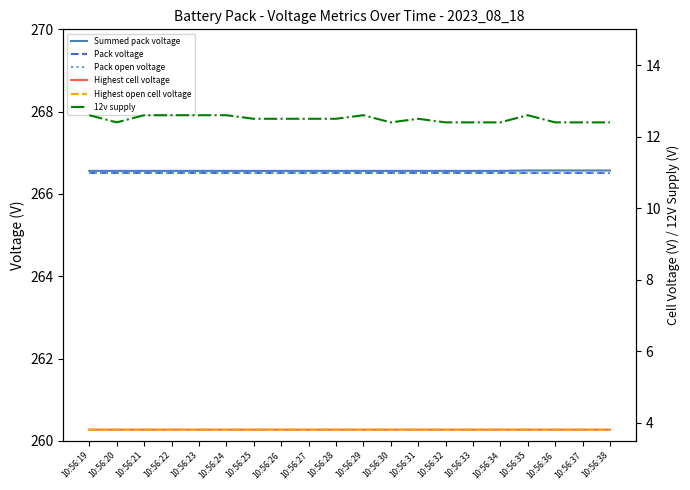

Reading left to right, extract all data points from this chart.

Summed pack voltage: 10:56:19=266.6	10:56:20=266.6	10:56:21=266.6	10:56:22=266.6	10:56:23=266.6	10:56:24=266.6	10:56:25=266.6	10:56:26=266.6	10:56:27=266.6	10:56:28=266.6	10:56:29=266.6	10:56:30=266.6	10:56:31=266.6	10:56:32=266.6	10:56:33=266.6	10:56:34=266.6	10:56:35=266.6	10:56:36=266.6	10:56:37=266.6	10:56:38=266.6
Pack voltage: 10:56:19=266.5	10:56:20=266.5	10:56:21=266.5	10:56:22=266.5	10:56:23=266.5	10:56:24=266.5	10:56:25=266.5	10:56:26=266.5	10:56:27=266.5	10:56:28=266.5	10:56:29=266.5	10:56:30=266.5	10:56:31=266.5	10:56:32=266.5	10:56:33=266.5	10:56:34=266.5	10:56:35=266.5	10:56:36=266.5	10:56:37=266.5	10:56:38=266.5
Pack open voltage: 10:56:19=266.5	10:56:20=266.5	10:56:21=266.5	10:56:22=266.5	10:56:23=266.5	10:56:24=266.5	10:56:25=266.5	10:56:26=266.5	10:56:27=266.5	10:56:28=266.5	10:56:29=266.5	10:56:30=266.5	10:56:31=266.5	10:56:32=266.5	10:56:33=266.5	10:56:34=266.5	10:56:35=266.5	10:56:36=266.5	10:56:37=266.5	10:56:38=266.5
Highest cell voltage: 10:56:19=3.8	10:56:20=3.8	10:56:21=3.8	10:56:22=3.8	10:56:23=3.8	10:56:24=3.8	10:56:25=3.8	10:56:26=3.8	10:56:27=3.8	10:56:28=3.8	10:56:29=3.8	10:56:30=3.8	10:56:31=3.8	10:56:32=3.8	10:56:33=3.8	10:56:34=3.8	10:56:35=3.8	10:56:36=3.8	10:56:37=3.8	10:56:38=3.8
Highest open cell voltage: 10:56:19=3.8	10:56:20=3.8	10:56:21=3.8	10:56:22=3.8	10:56:23=3.8	10:56:24=3.8	10:56:25=3.8	10:56:26=3.8	10:56:27=3.8	10:56:28=3.8	10:56:29=3.8	10:56:30=3.8	10:56:31=3.8	10:56:32=3.8	10:56:33=3.8	10:56:34=3.8	10:56:35=3.8	10:56:36=3.8	10:56:37=3.8	10:56:38=3.8
12v supply: 10:56:19=12.6	10:56:20=12.4	10:56:21=12.6	10:56:22=12.6	10:56:23=12.6	10:56:24=12.6	10:56:25=12.5	10:56:26=12.5	10:56:27=12.5	10:56:28=12.5	10:56:29=12.6	10:56:30=12.4	10:56:31=12.5	10:56:32=12.4	10:56:33=12.4	10:56:34=12.4	10:56:35=12.6	10:56:36=12.4	10:56:37=12.4	10:56:38=12.4